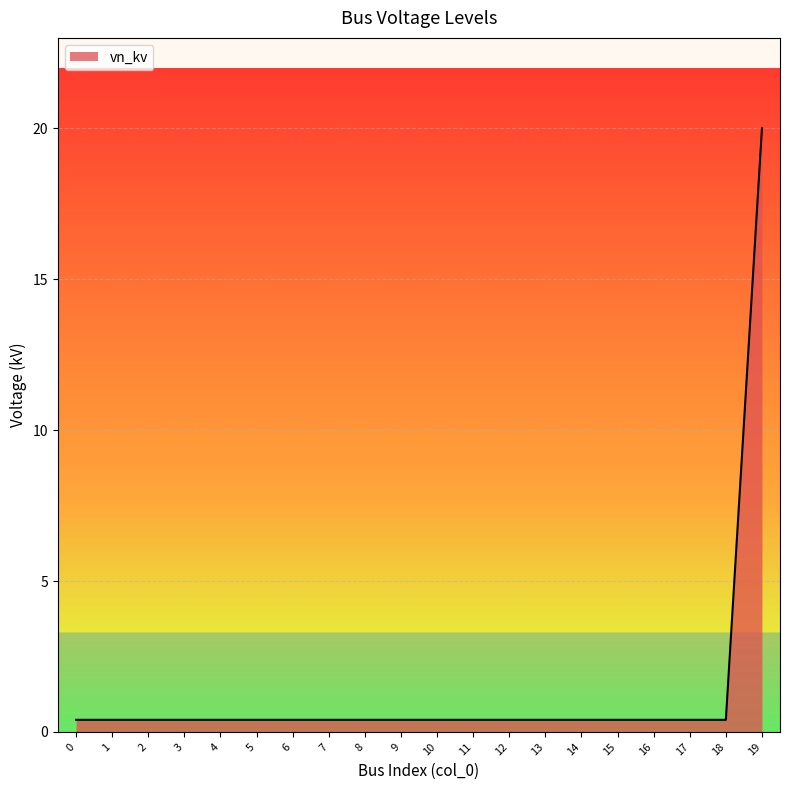

The chart shows a value of 0.4 at 18. True or false?

True